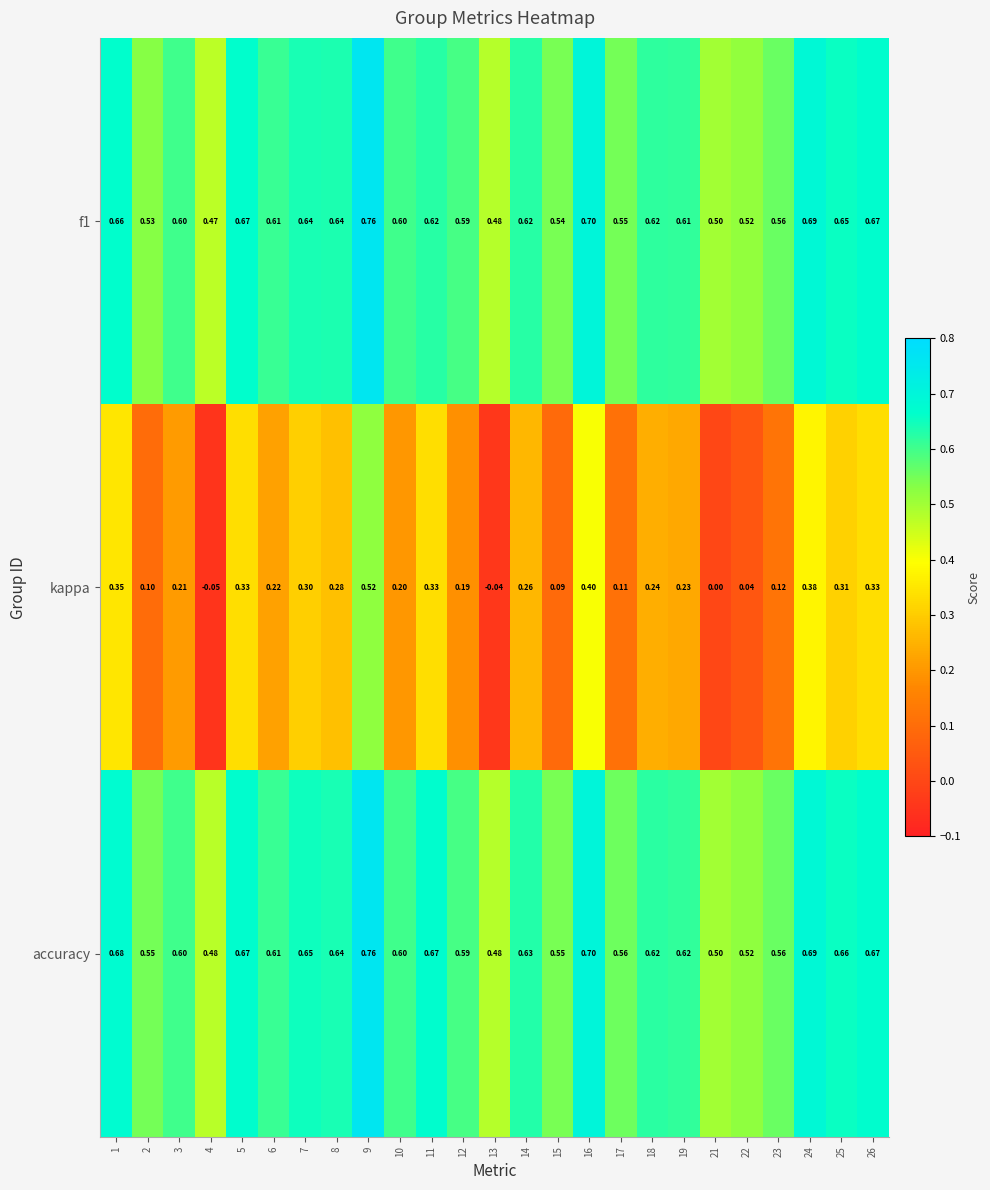

Between 1 and 2, which series saw the biggest shift?

kappa